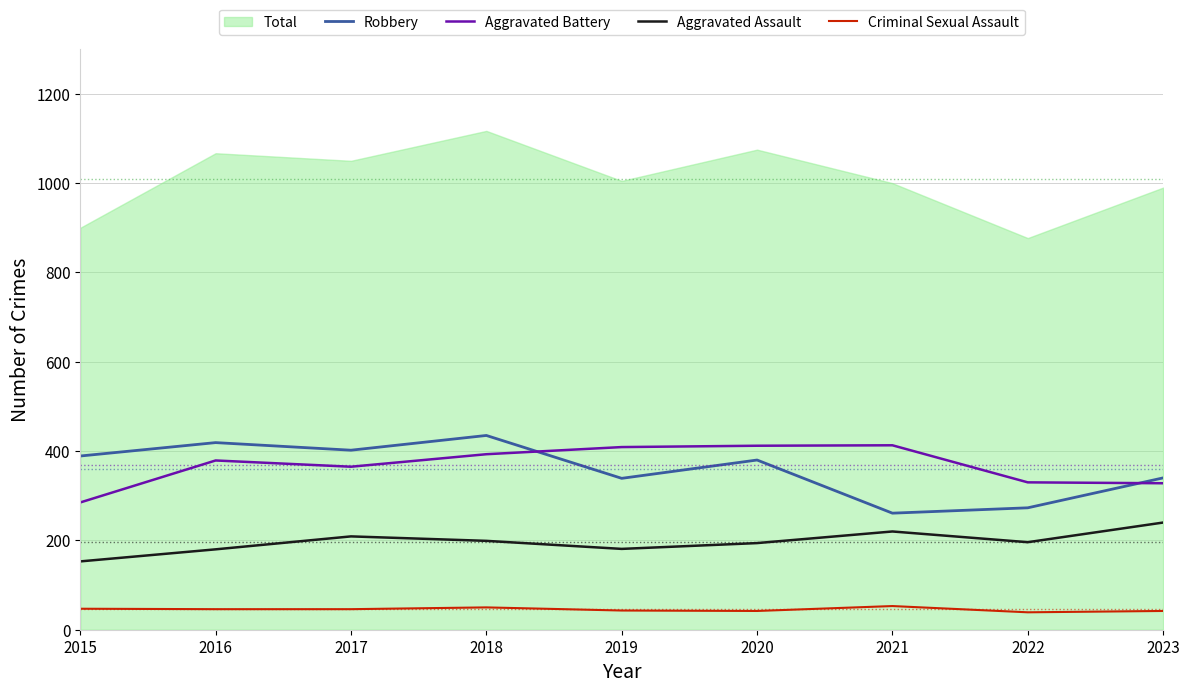

List the labels in order of Criminal Sexual Assault value, smallest first.

2022, 2020, 2023, 2019, 2016, 2017, 2015, 2018, 2021